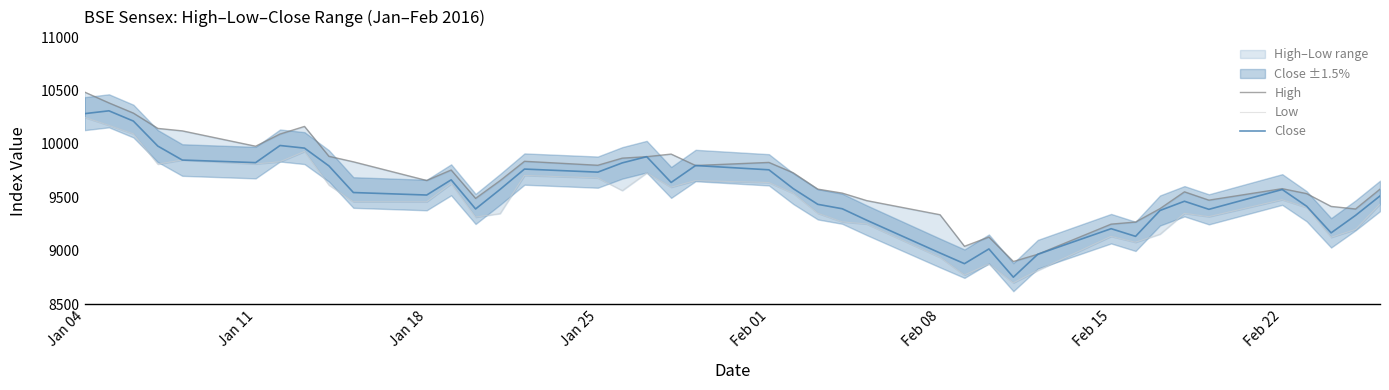

At how many categories does at least one series exceed 9590?

21